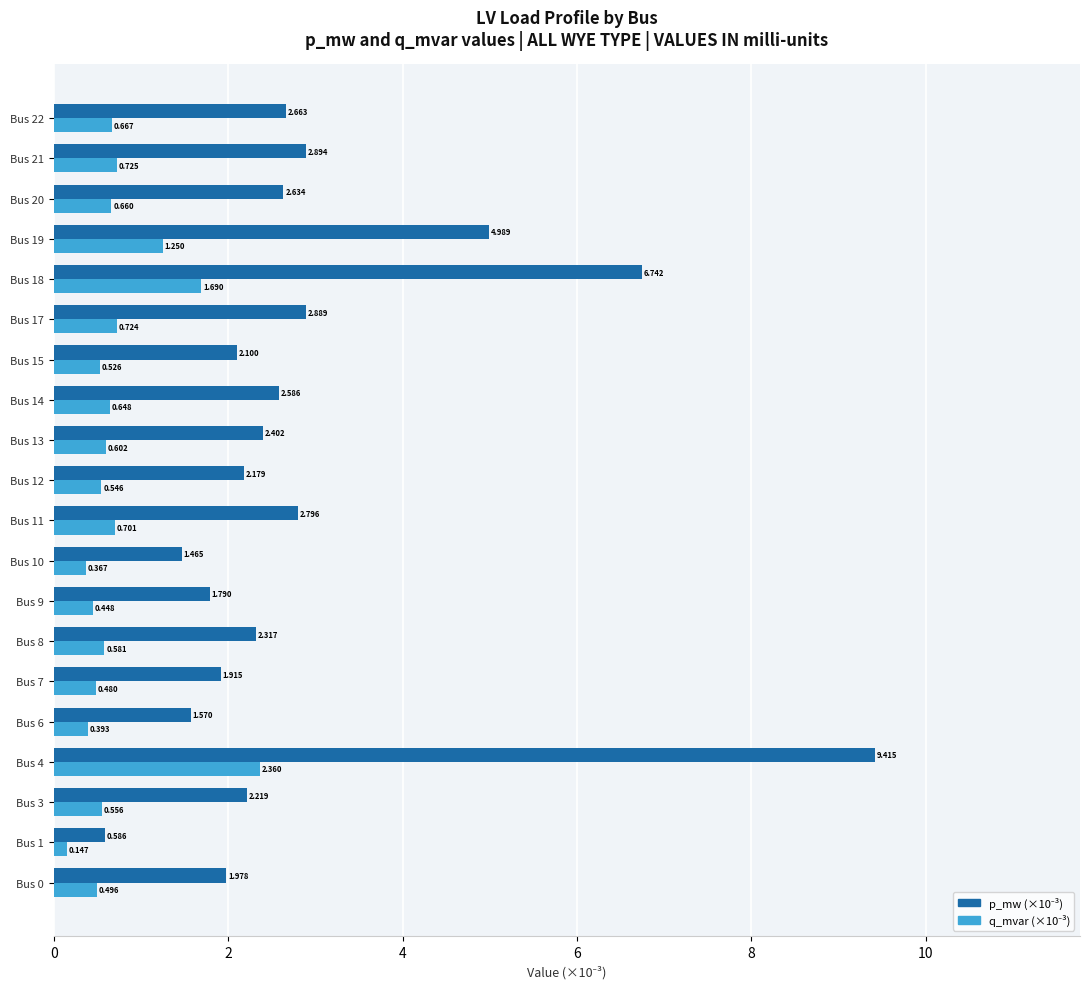

How many bars are there in total?

40